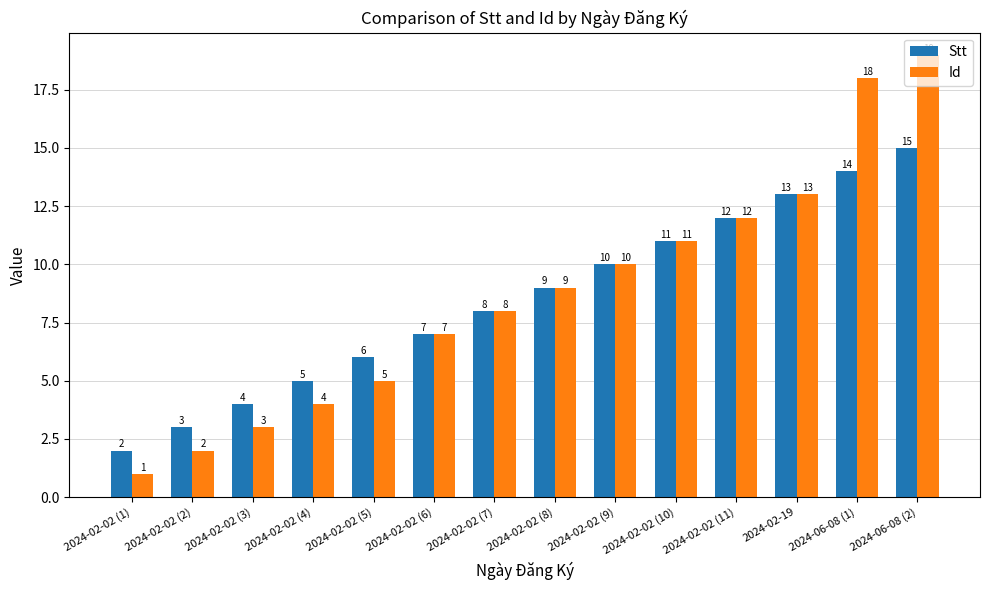

What value does the Id series have at 2024-02-02 (4)?

4